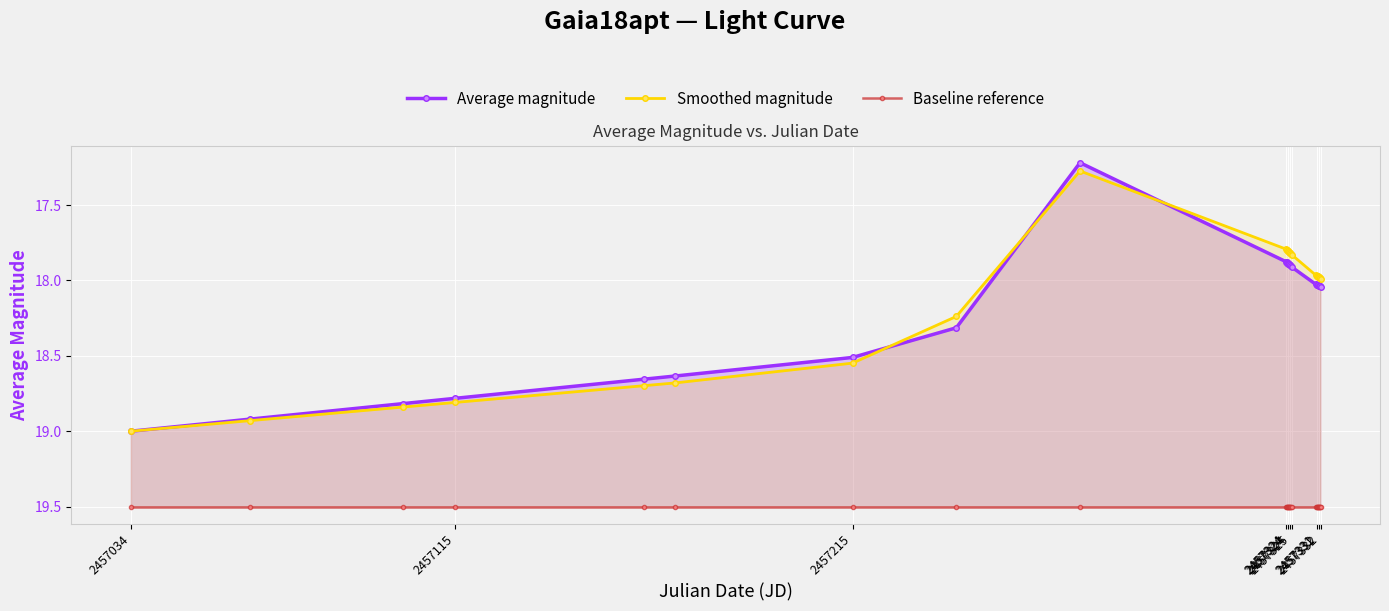

How many lines are shown in the chart?

3